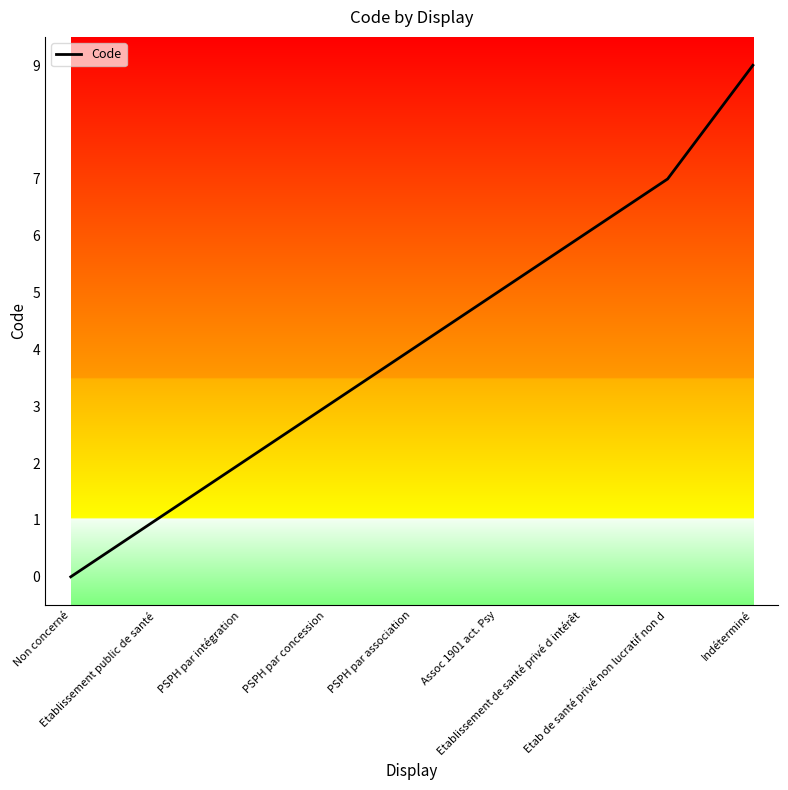

What is the average value?

4